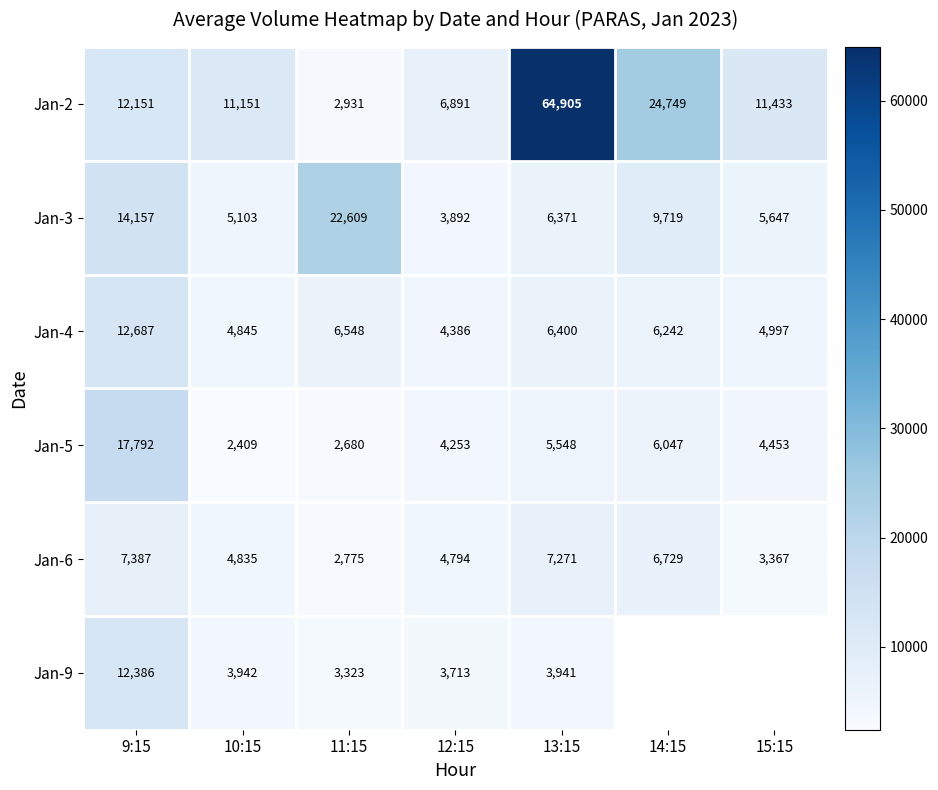

What is the sum of the Jan-5 values at 12:15 and 14:15?

10300